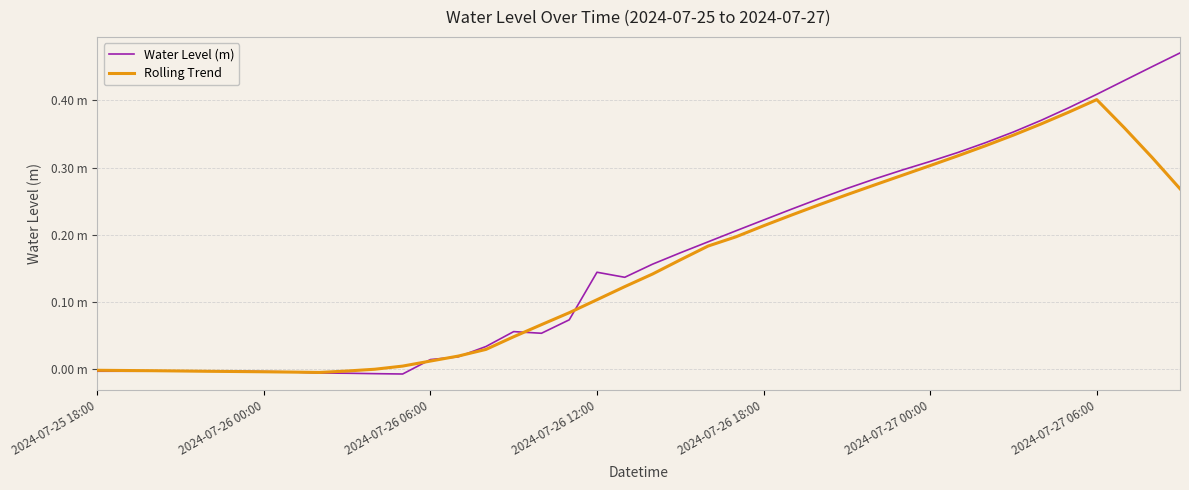

At which category is the sum across all series the highest?

2024-07-27 06:00